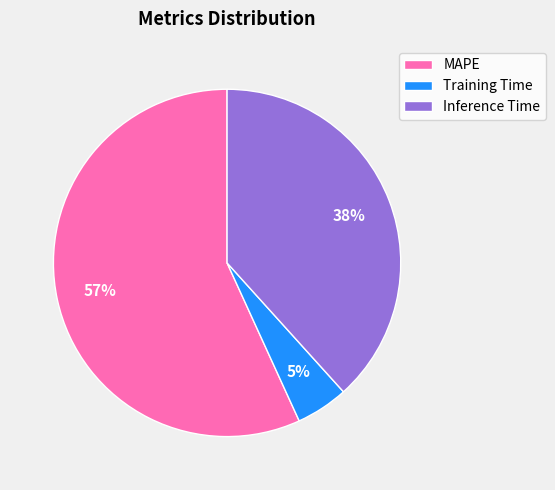

True or false: Training Time accounts for 5% of the total.

True